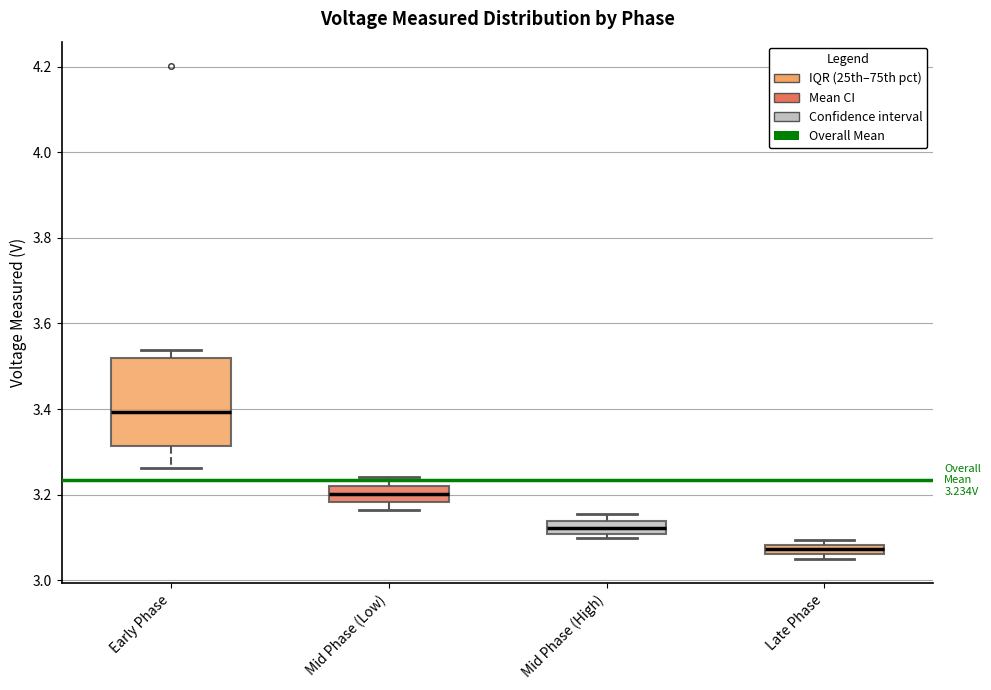

Where is the upper edge of the box for Mid Phase (Low) on the y-axis? The values are not printed on the chart, so give them approximately, as read against the axis.

3.22